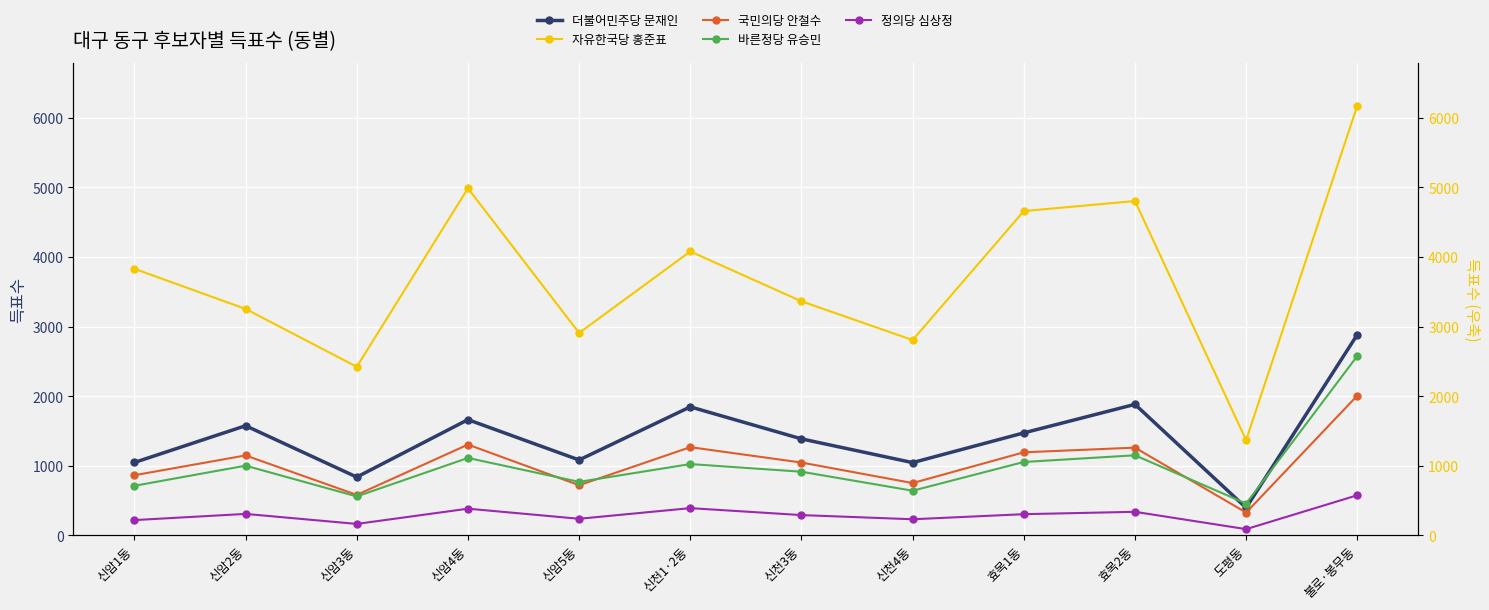

At which category does 자유한국당 홍준표 reach its first local peak?

신암4동